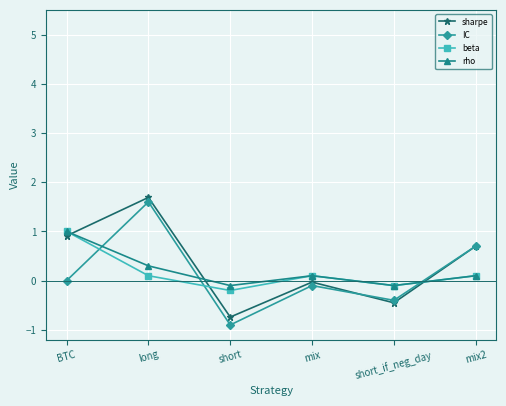

How many intersections are there between beta and sharpe?

3